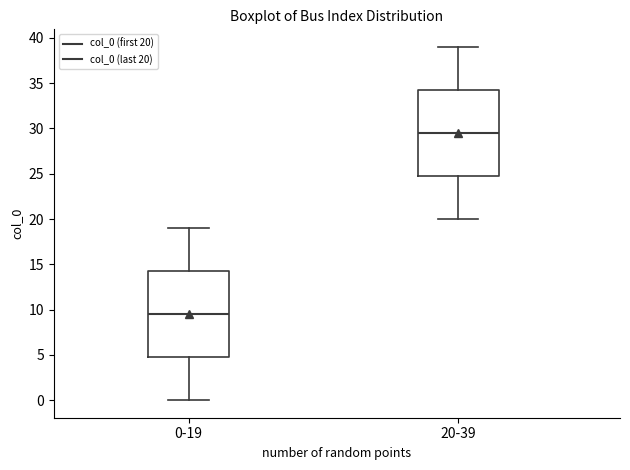

Where is the upper edge of the box for 0-19 on the y-axis? The values are not printed on the chart, so give them approximately, as read against the axis.

14.5